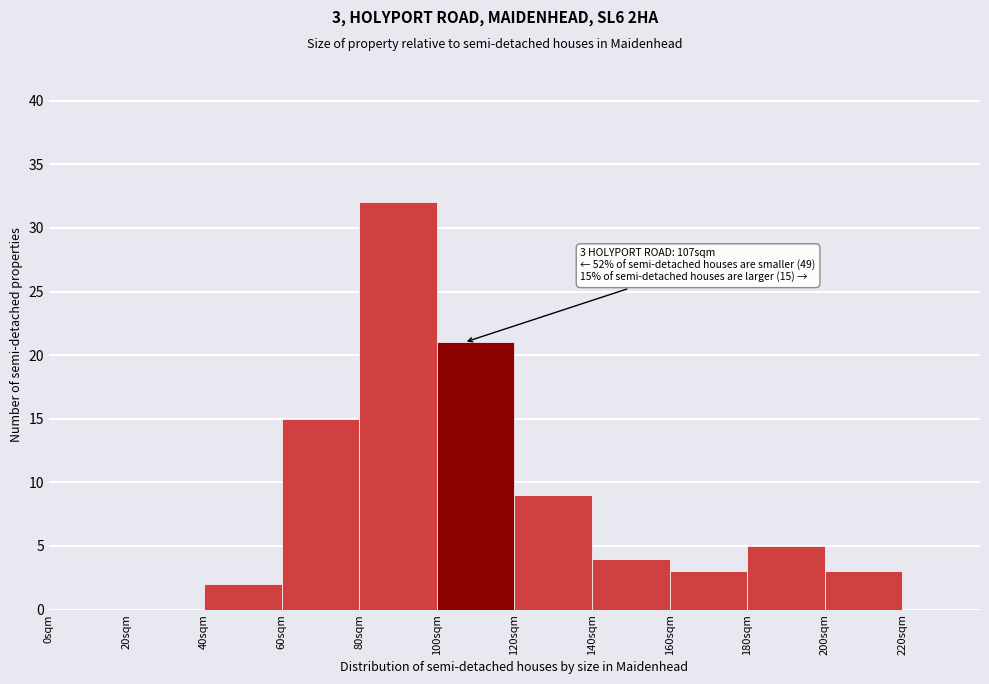

Which range on the x-axis has the tallest bar?

80 to 100